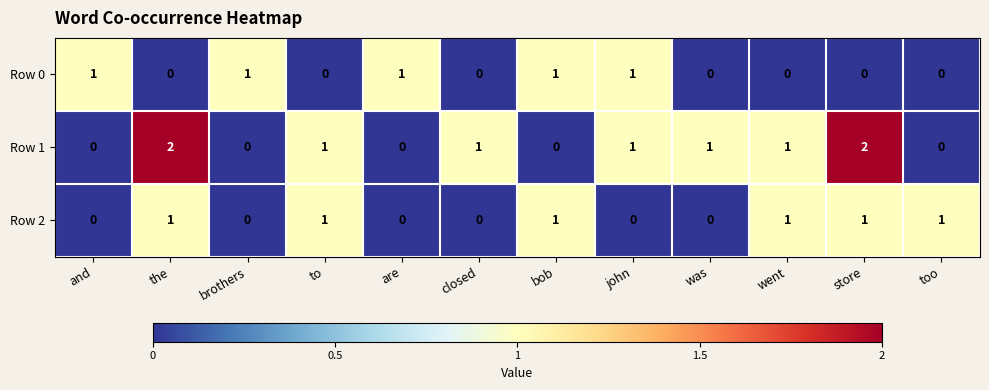

What is the spread (max minus min) of values at are?

1